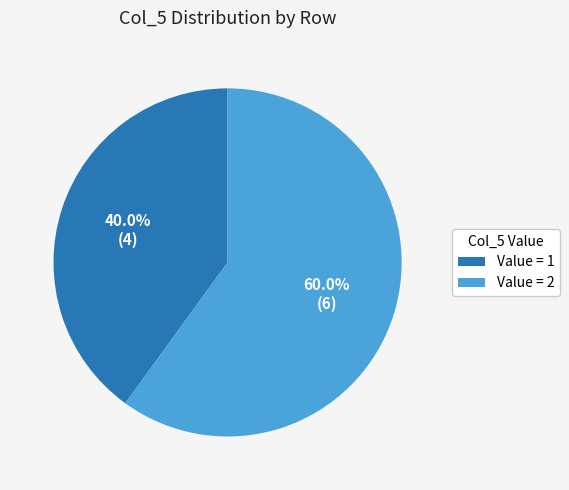

What is the ratio of the value at Value = 1 to the value at Value = 2?

0.7